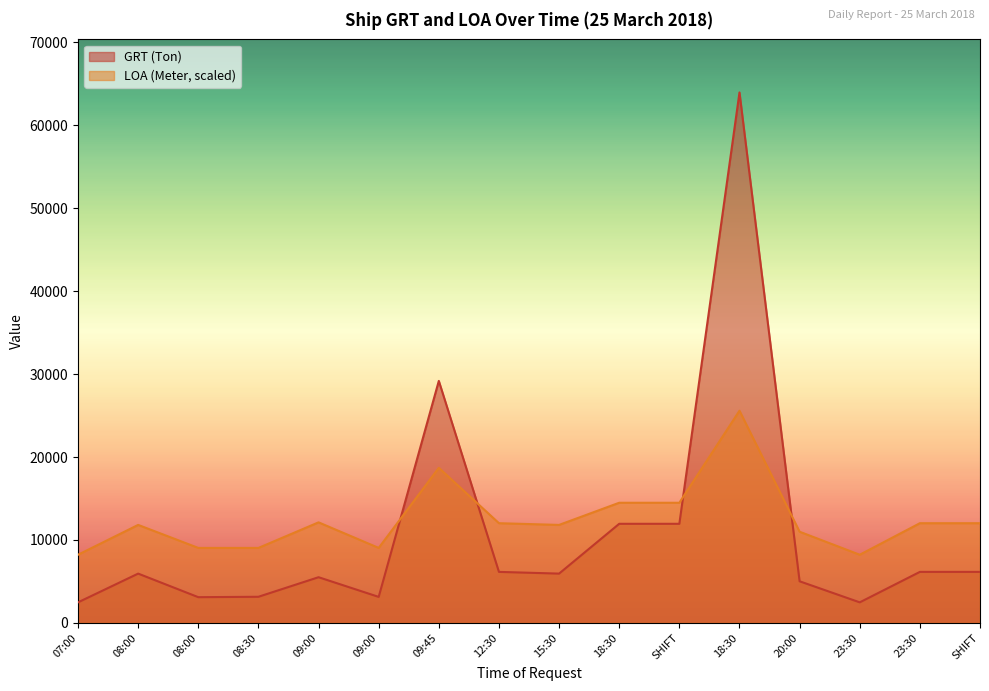

What is the smallest value displayed?

2479.0